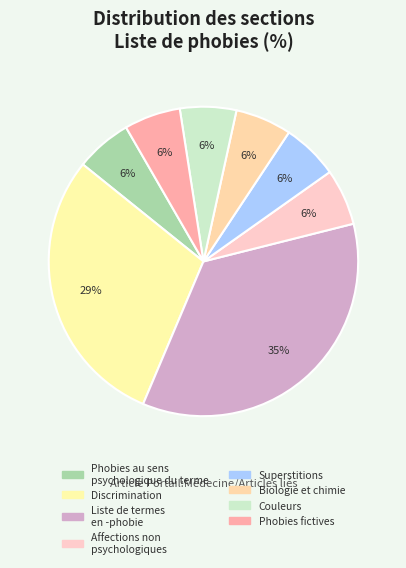

How many segments does this pie chart have?

8